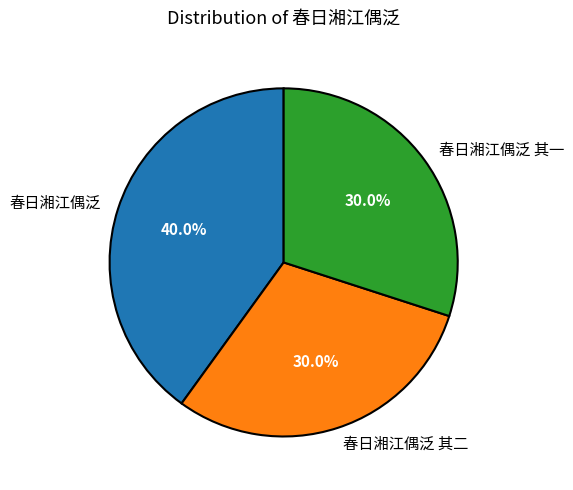

What is the ratio of the value at 春日湘江偶泛 其二 to the value at 春日湘江偶泛 其一?

1.0